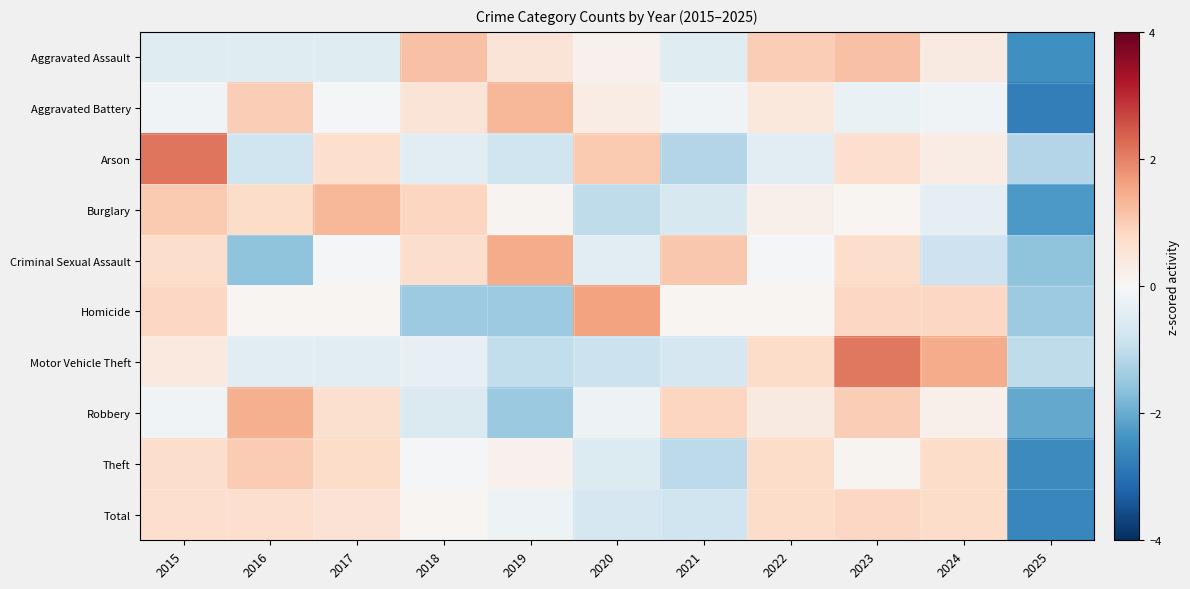

At how many categories does at least one series exceed 0?

10